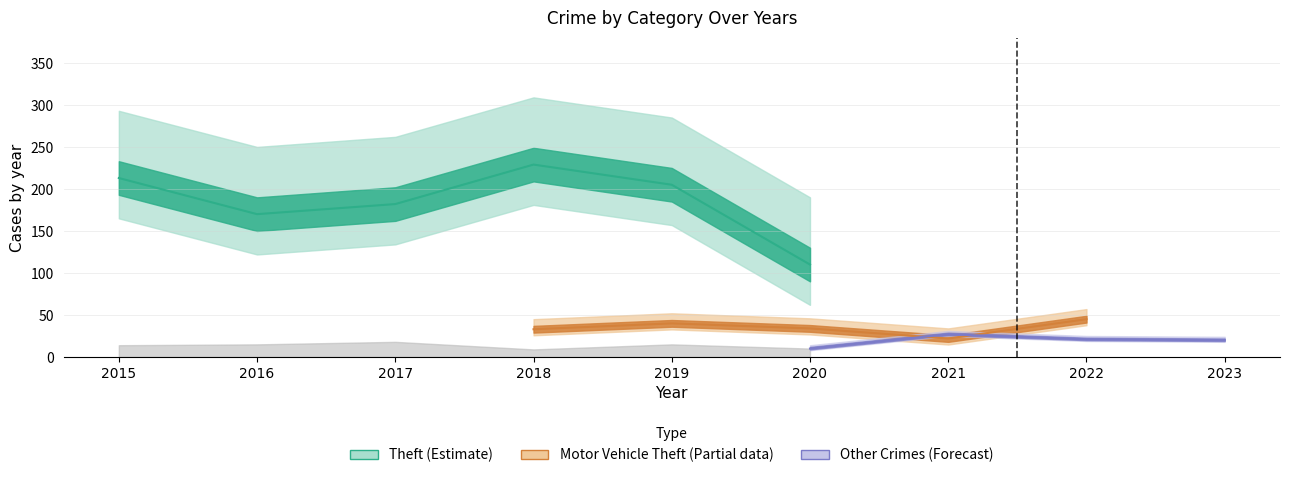

True or false: Theft and Burglary intersect in this chart.

False